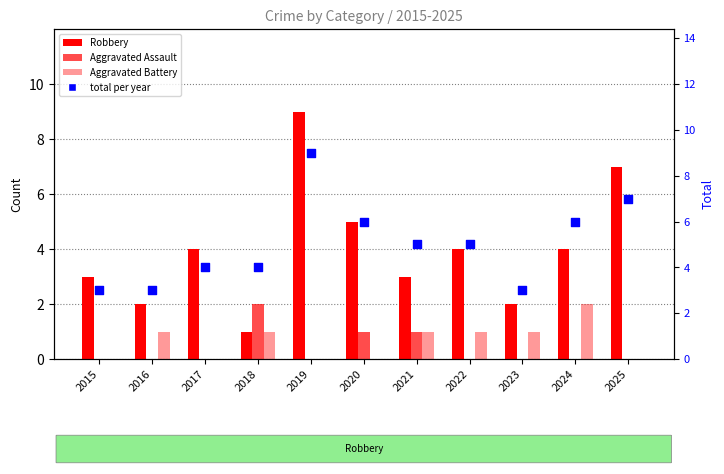

What are all the series names shown in the legend?

Robbery, Aggravated Assault, Aggravated Battery, Total